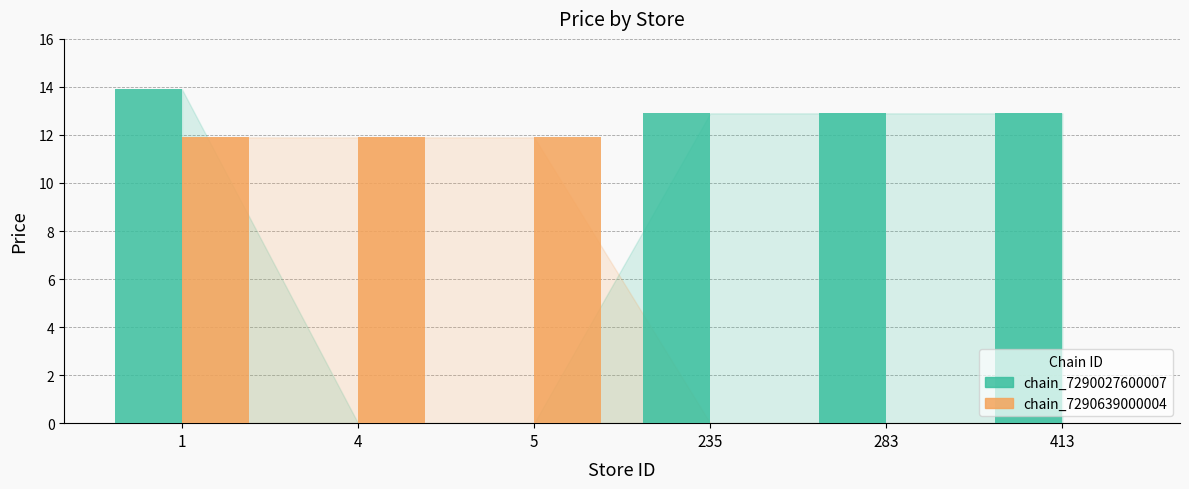

Reading right to left, what are all the values shown in this chart?

chain_7290027600007: 12.9	12.9	12.9	0.0	0.0	13.9
chain_7290639000004: 0.0	0.0	0.0	11.9	11.9	11.9